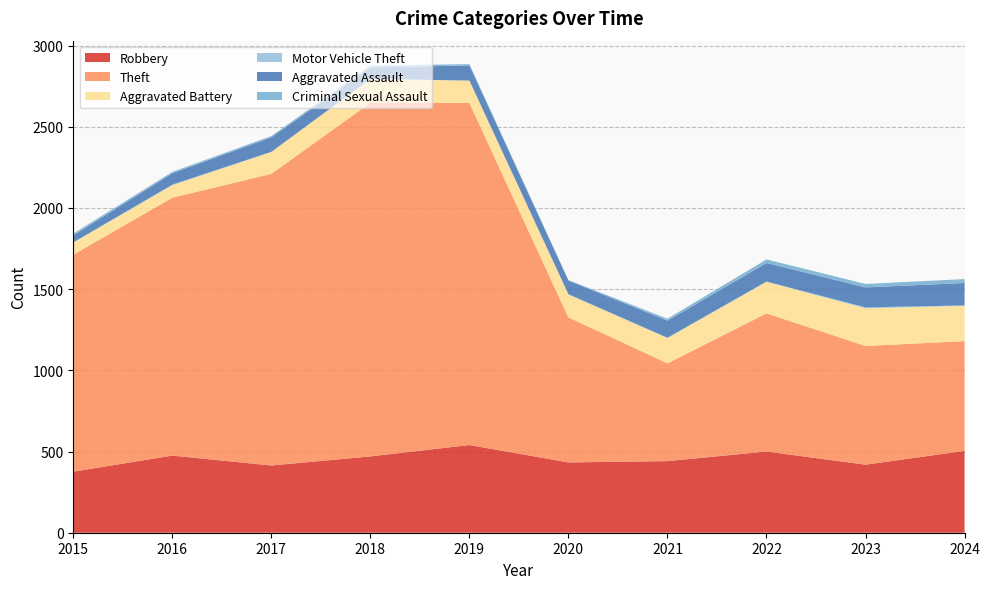

Reading left to right, what are all the values shown in this chart?

Robbery: 2015=376	2016=475	2017=414	2018=470	2019=540	2020=433	2021=441	2022=500	2023=419	2024=504
Theft: 2015=1336	2016=1588	2017=1796	2018=2178	2019=2107	2020=893	2021=602	2022=851	2023=731	2024=676
Aggravated Battery: 2015=75	2016=77	2017=134	2018=146	2019=137	2020=141	2021=156	2022=194	2023=232	2024=217
Motor Vehicle Theft: 2015=1	2016=4	2017=2	2018=1	2019=1	2020=2	2021=2	2022=2	2023=6	2024=3
Aggravated Assault: 2015=43	2016=70	2017=89	2018=70	2019=93	2020=84	2021=105	2022=114	2023=123	2024=138
Criminal Sexual Assault: 2015=11	2016=8	2017=8	2018=11	2019=8	2020=3	2021=12	2022=22	2023=21	2024=24